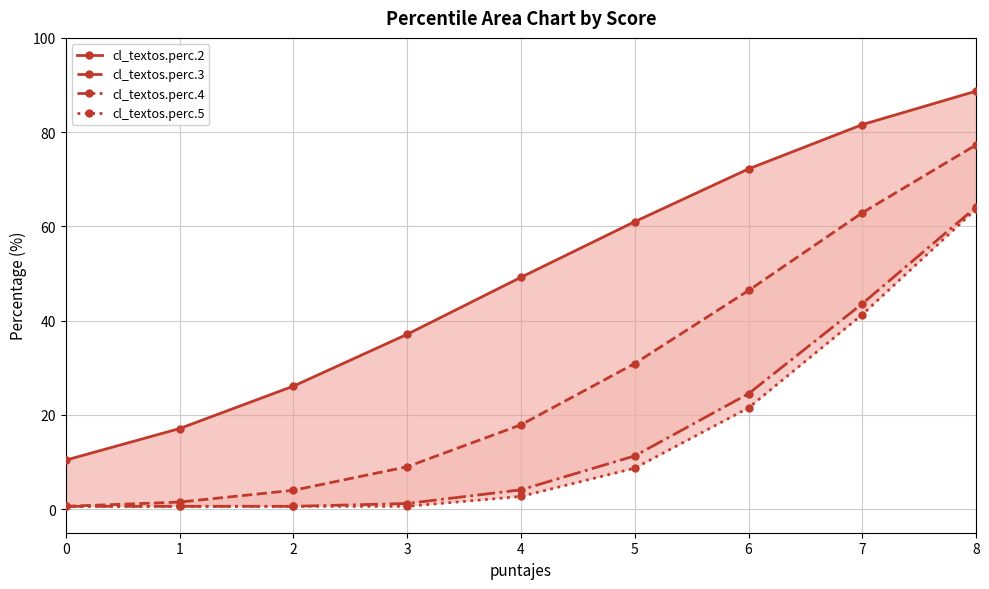

The cl_textos.perc.4 series shows 11.3 at 5. True or false?

True